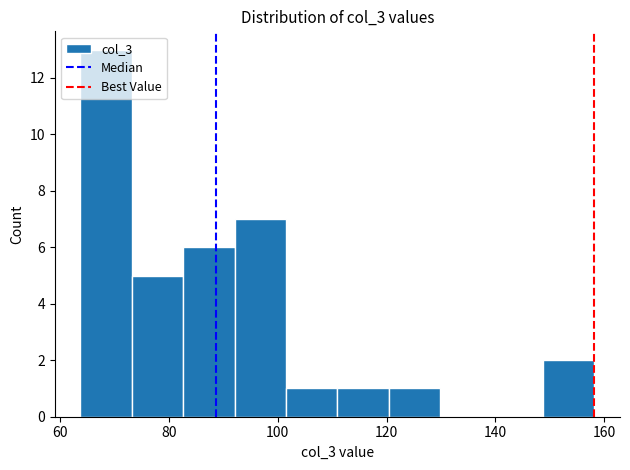

Reading left to right, transcribe this chart: for each bar, give the range it covers on the x-axis and its height. Neither the bar edges nor the heights are printed on the chart, so give them approximately, as read against the axes.

64 to 74: 13
74 to 82: 5
82 to 92: 6
92 to 102: 7
102 to 110: 1
110 to 120: 1
120 to 130: 1
130 to 140: 0
140 to 148: 0
148 to 158: 2